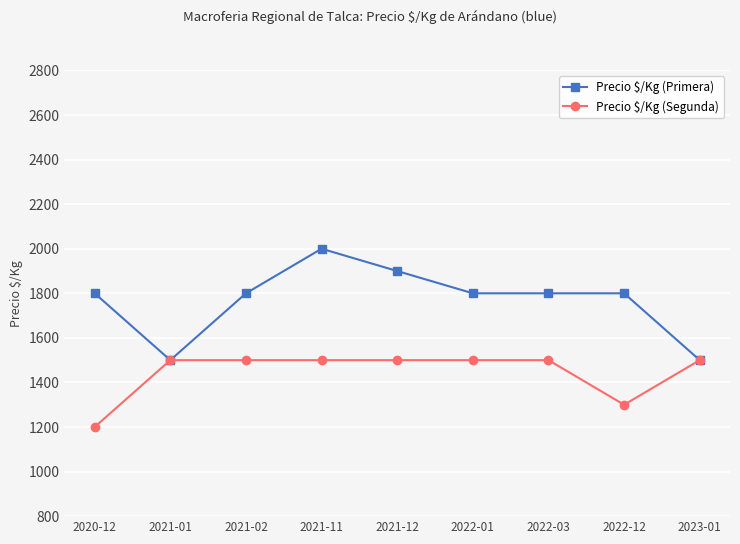

How many data points in Precio $/Kg (Segunda) are less than 1500?

2